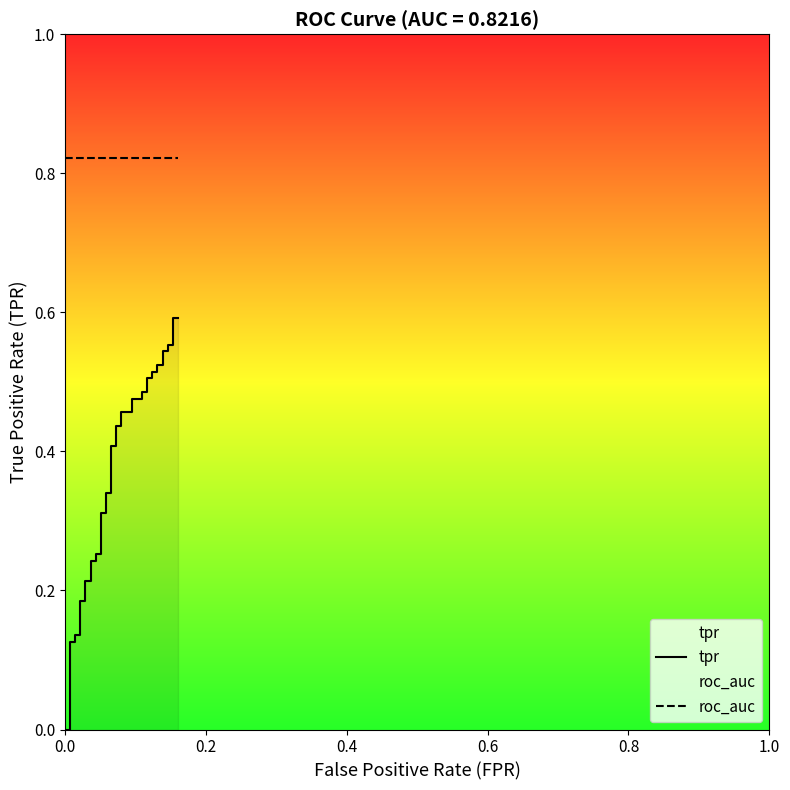

Count the tpr values in the range 0 to 1.

40